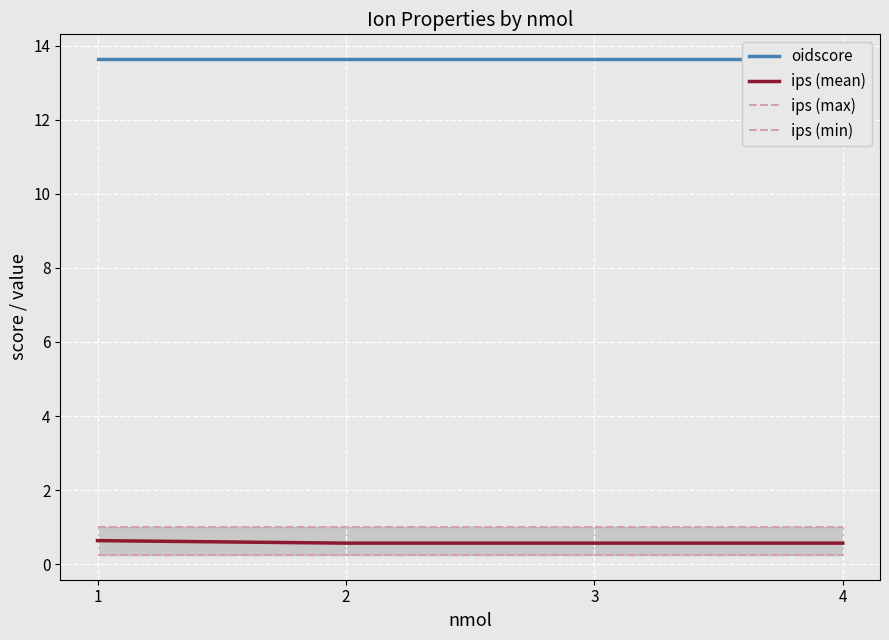

What is the maximum value shown in the chart?

13.6